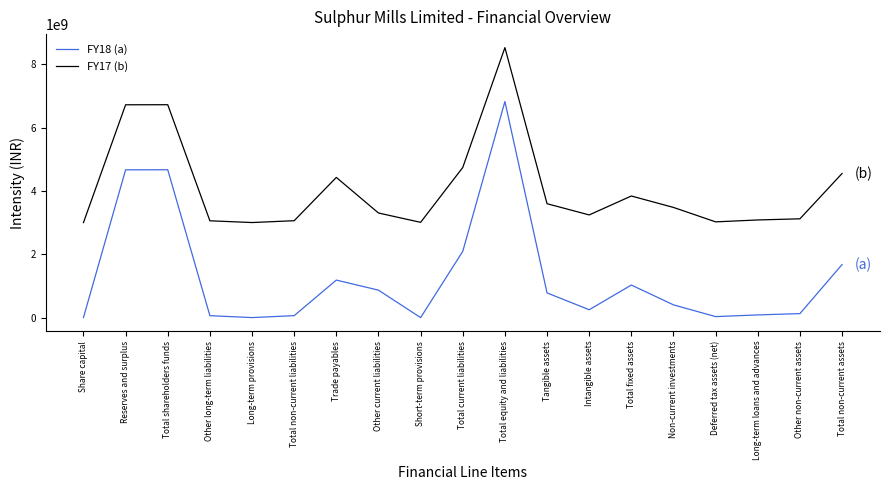

The FY18 (a) series shows 1045138906 at Total current liabilities. True or false?

False